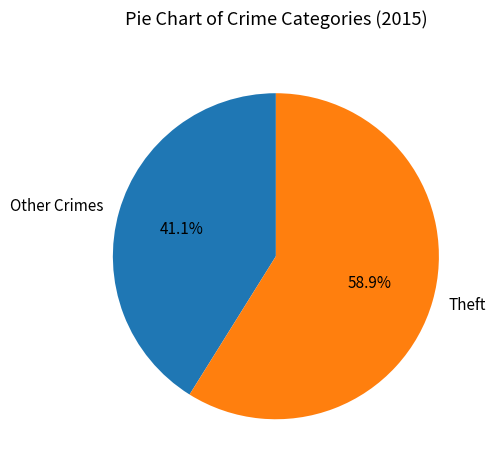

Rank the categories by value from lowest to highest.

Other Crimes, Theft